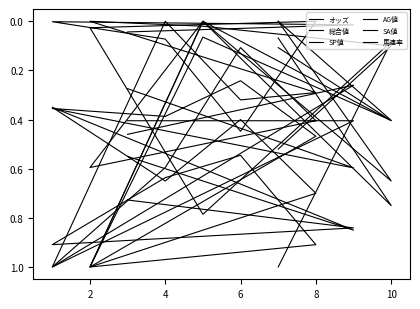

Is it true that 馬連率 equals 0.6 at 4?

False